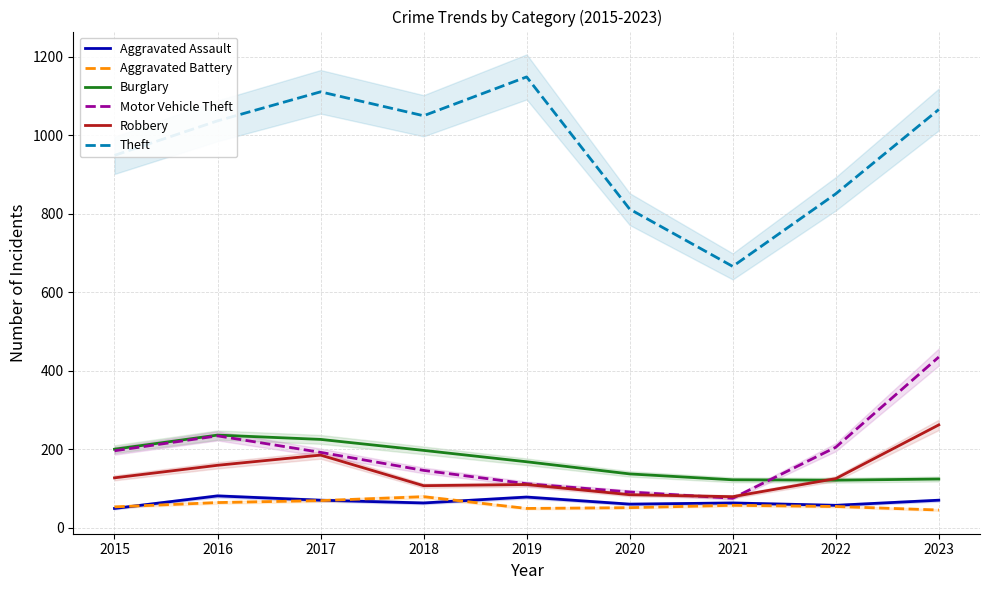

What is the difference between the highest and lowest values at 2016?

973